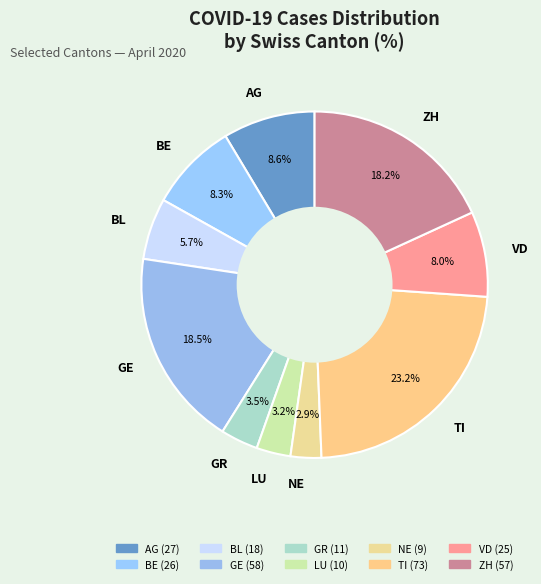

Approximately how many times larger is the value at BE compared to AG?

1.0